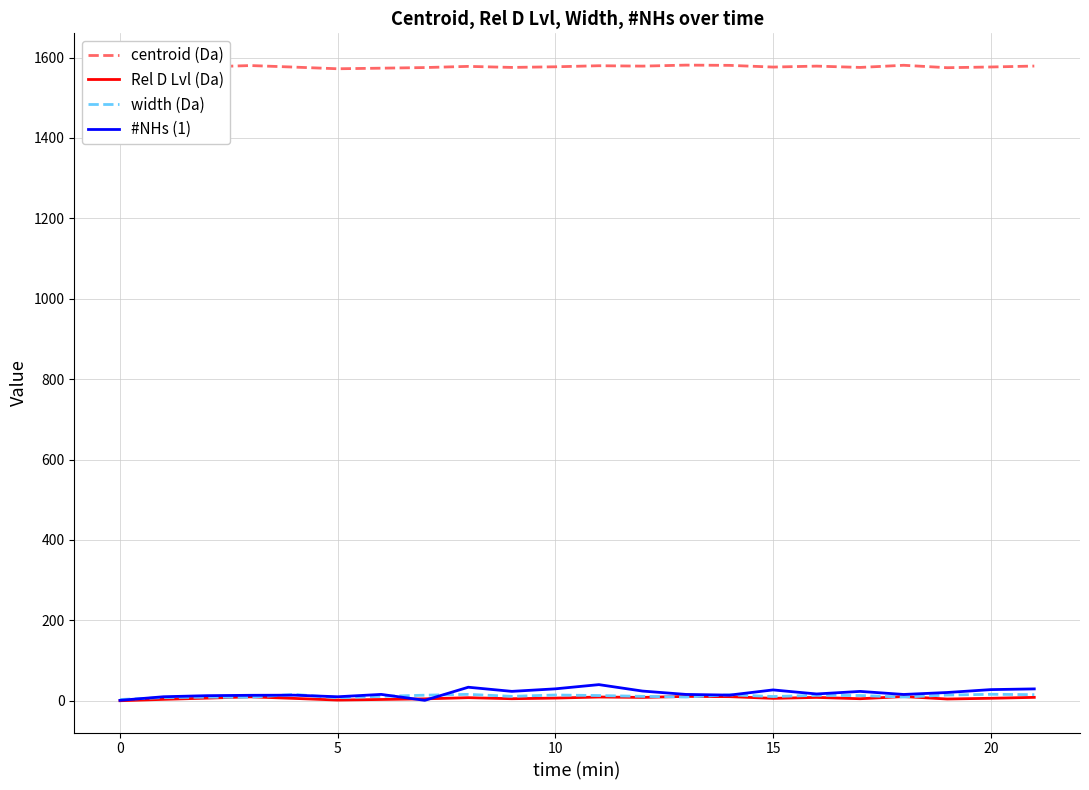

What are all the series names shown in the legend?

centroid (Da), Rel D Lvl (Da), width (Da), #NHs (1)